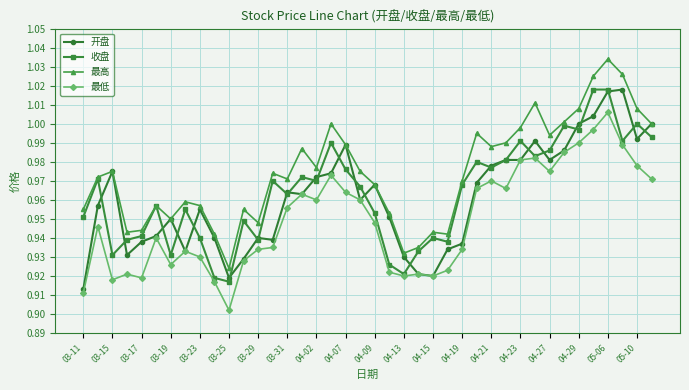

True or false: 最高 and 最低 intersect in this chart.

False